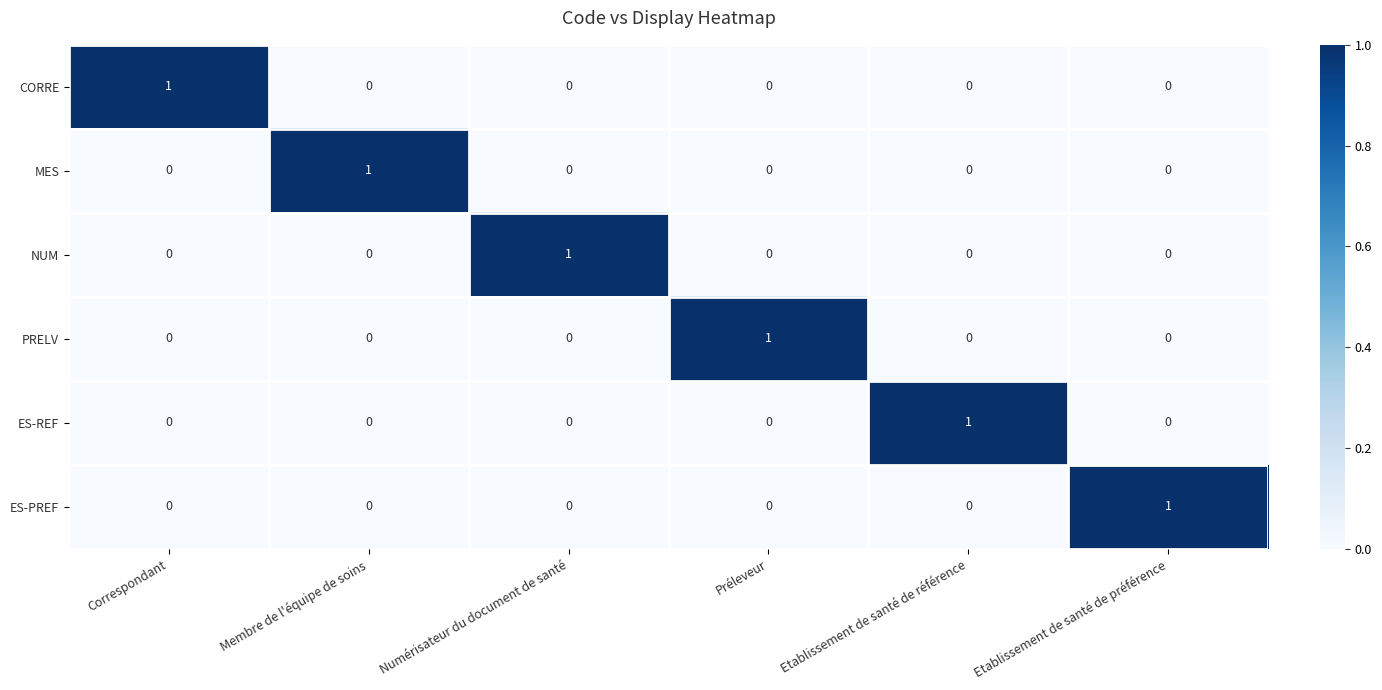

The value of PRELV at Etablissement de santé de référence is 0. True or false?

True